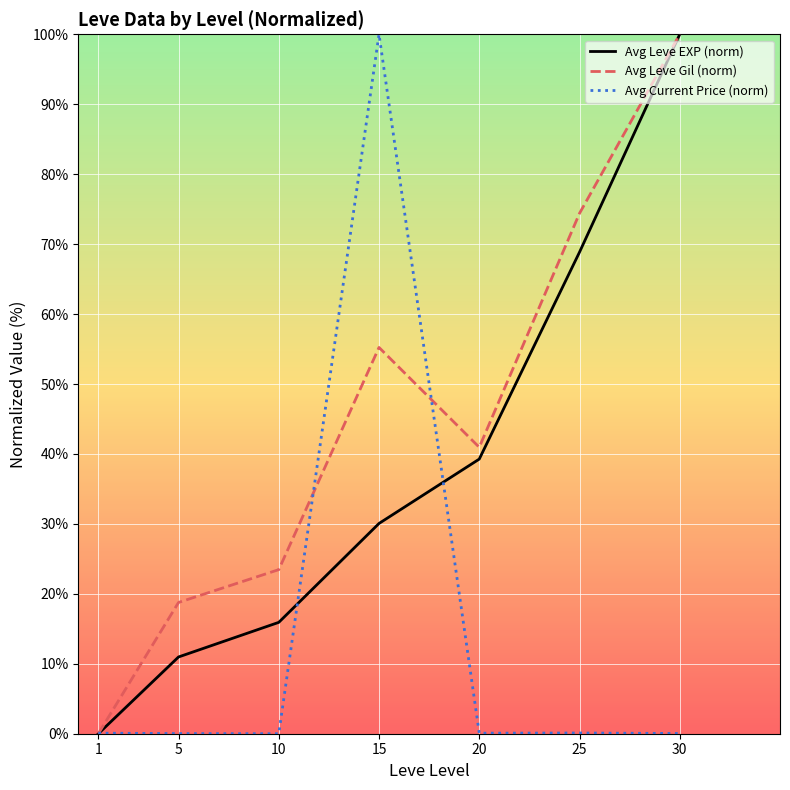

What is the total value across all series at 1?

0.1